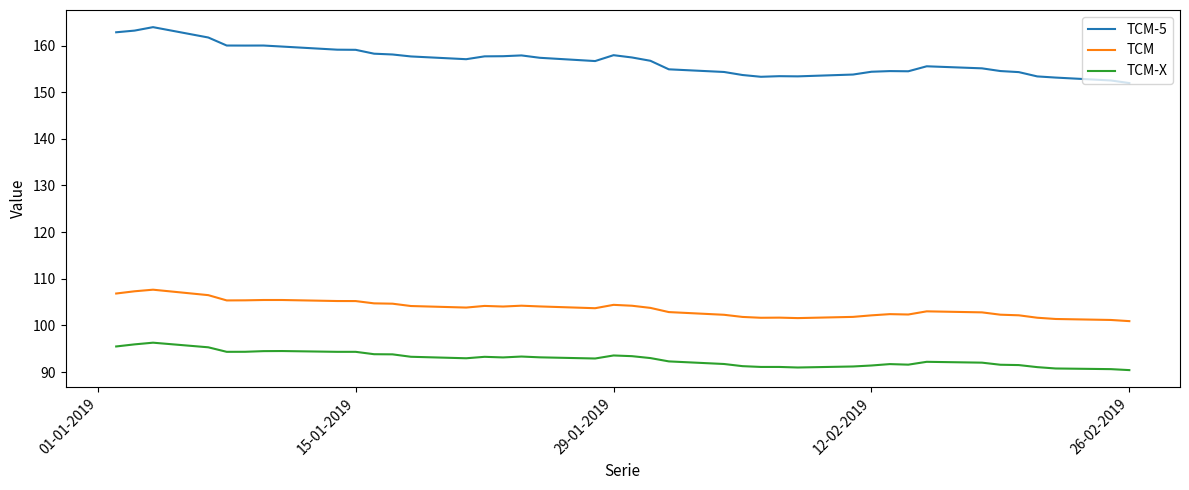

How many lines are shown in the chart?

3